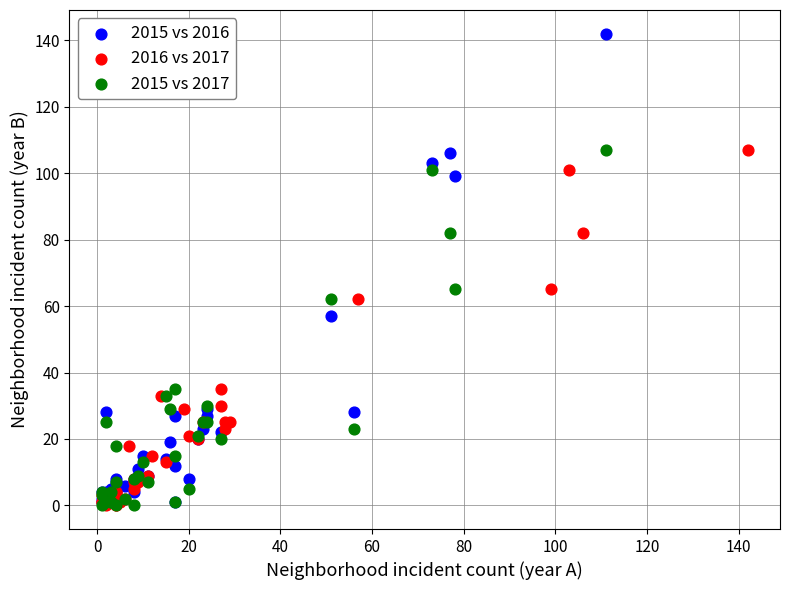

Which series reaches the maximum Y coordinate?

2015 vs 2016